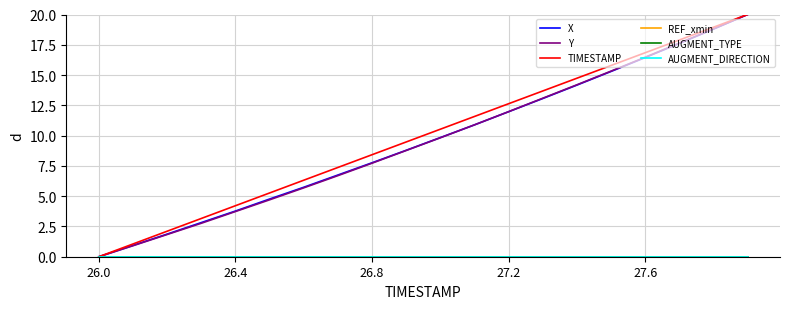

Is this an area chart (filled region under the line)?

No